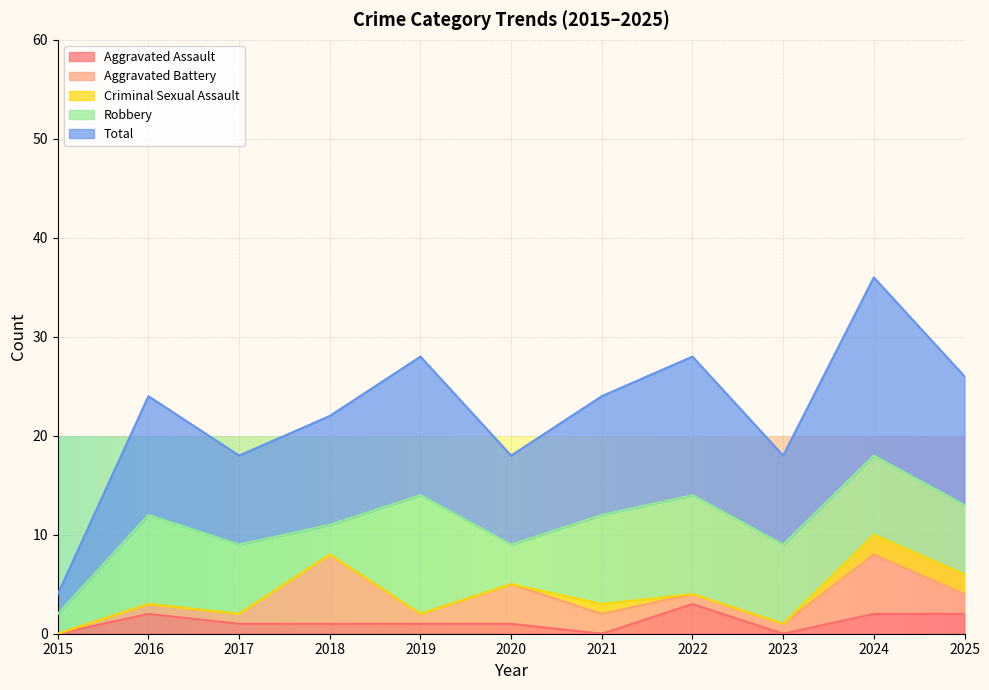

What is the highest value of the Aggravated Assault series?

3